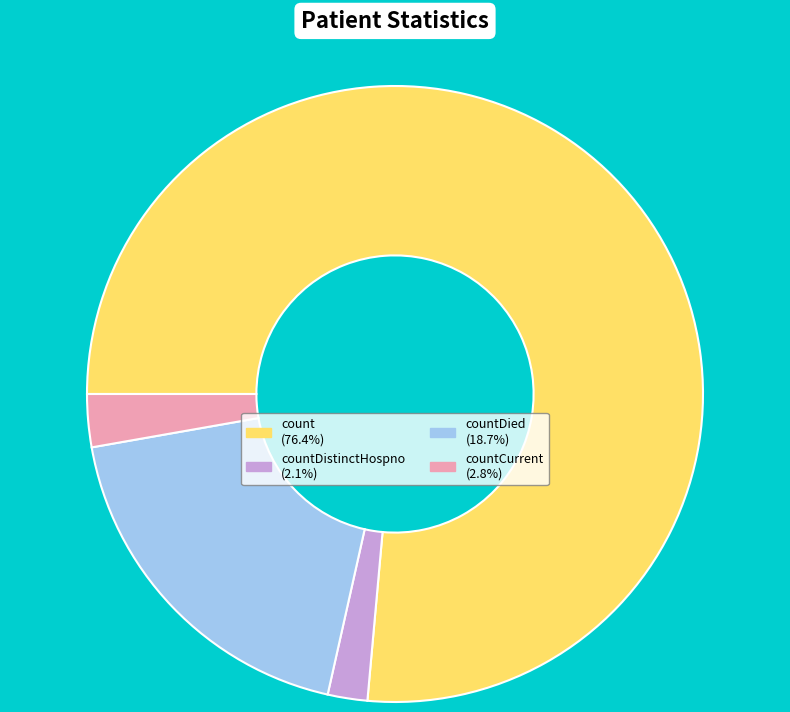

Is there any slice that represents more than half of the pie?

Yes